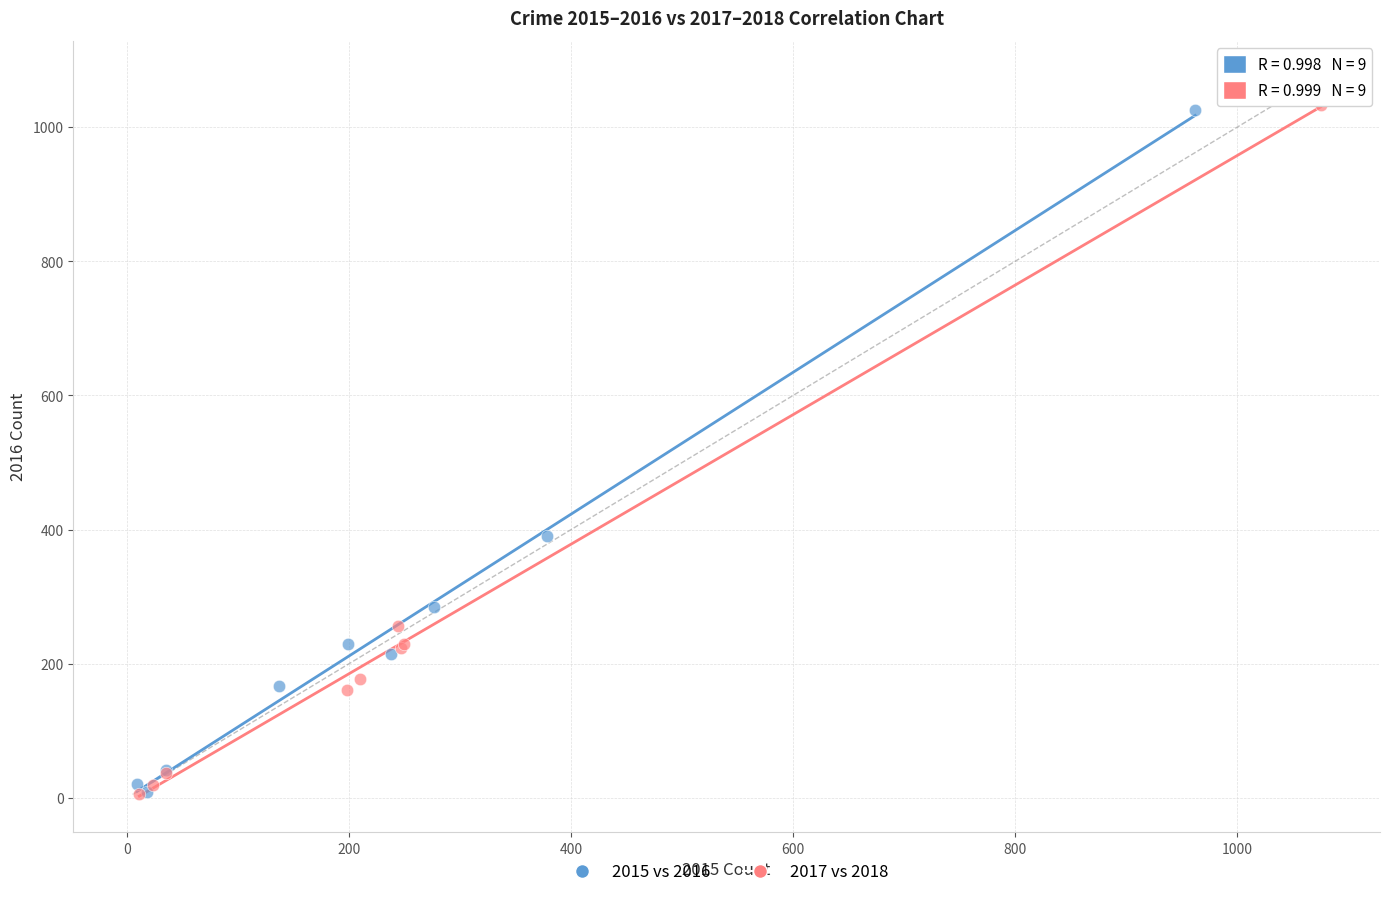

What are all the series names shown in the legend?

2015 vs 2016, 2017 vs 2018